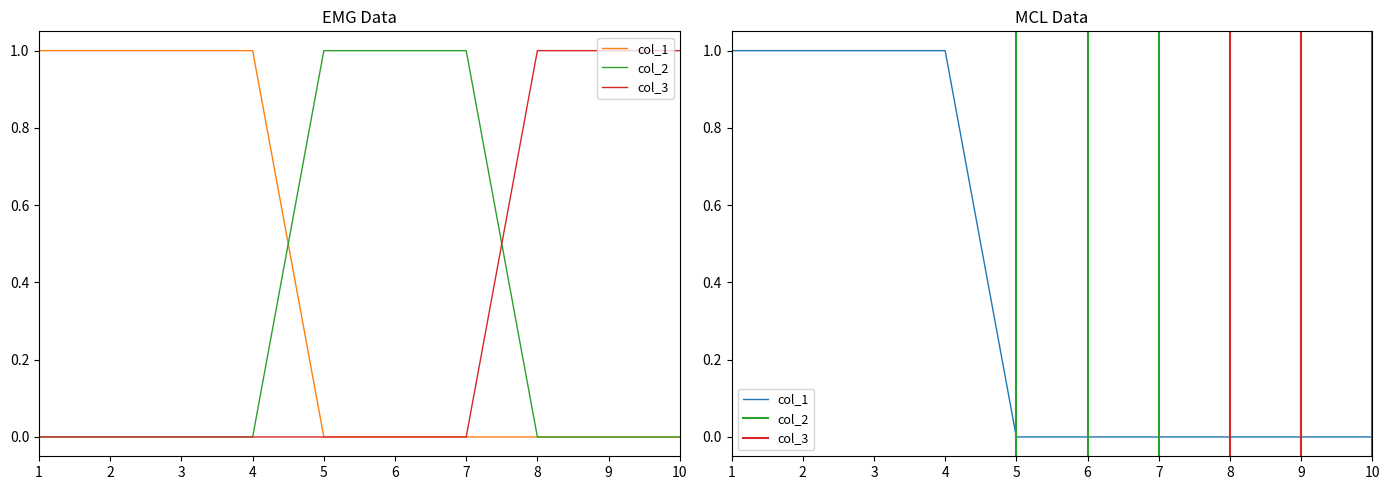

Is the value of col_2 at 9 greater than the value of col_1 at 3?

No